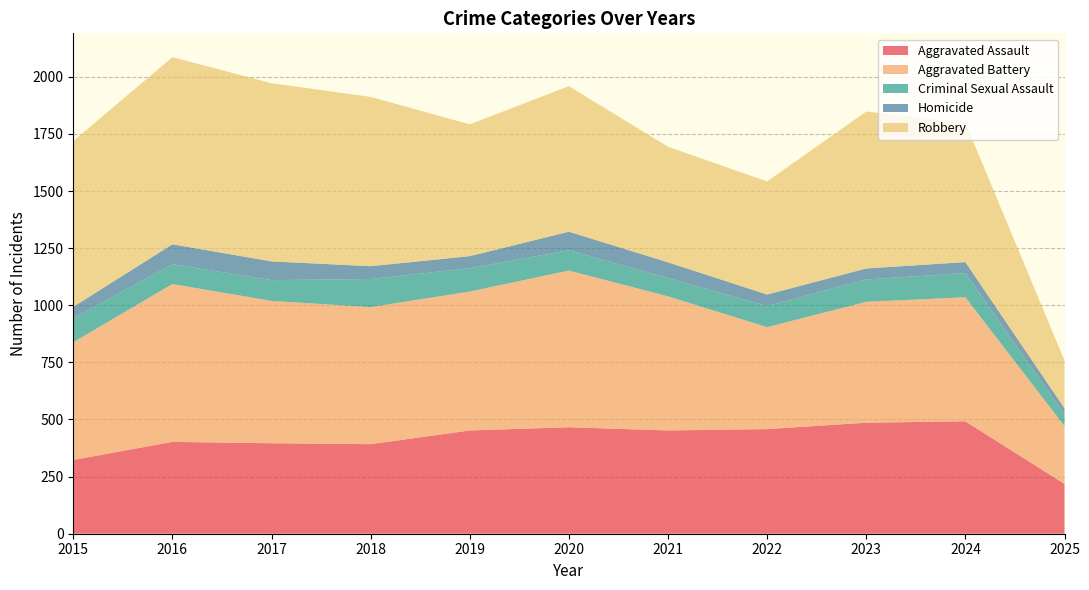

Reading right to left, list all the values displayed in this chart.

Aggravated Assault: 218	492	486	458	452	466	452	392	396	402	323
Aggravated Battery: 253	543	529	446	587	686	608	600	623	691	515
Criminal Sexual Assault: 50	106	98	93	80	89	102	123	91	87	105
Homicide: 28	48	48	50	69	81	53	56	82	87	50
Robbery: 209	610	687	495	506	637	577	741	780	819	726